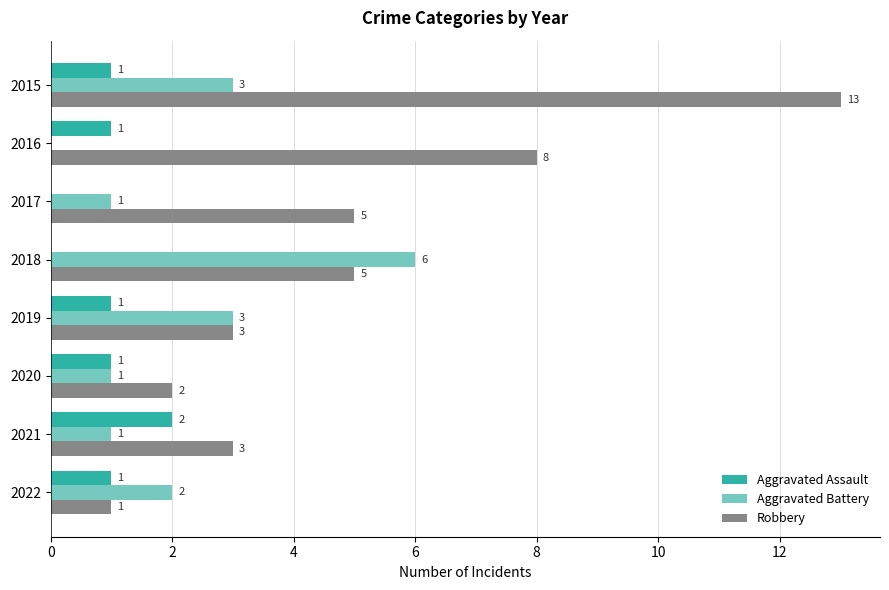

Which series has the widest spread of values?

Robbery